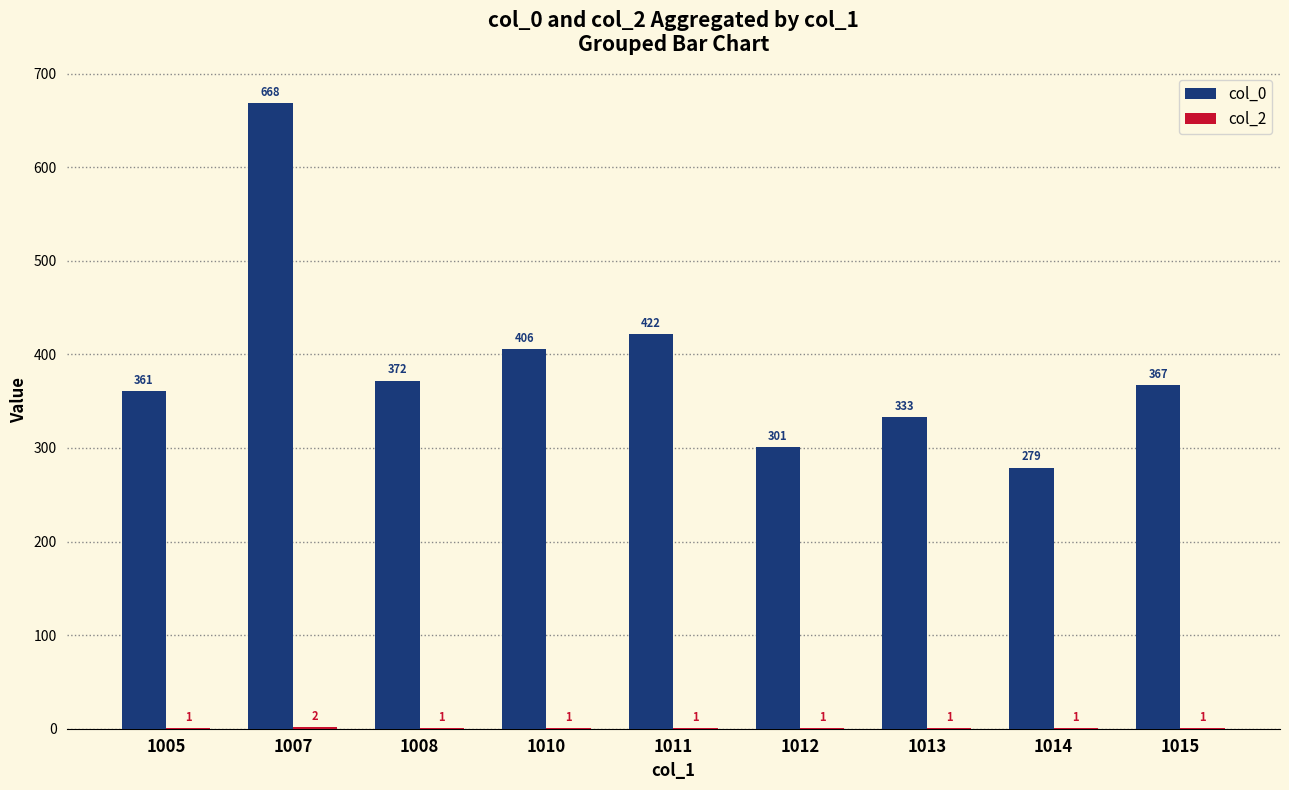

Where is col_0 nearest to the value 473?

1011